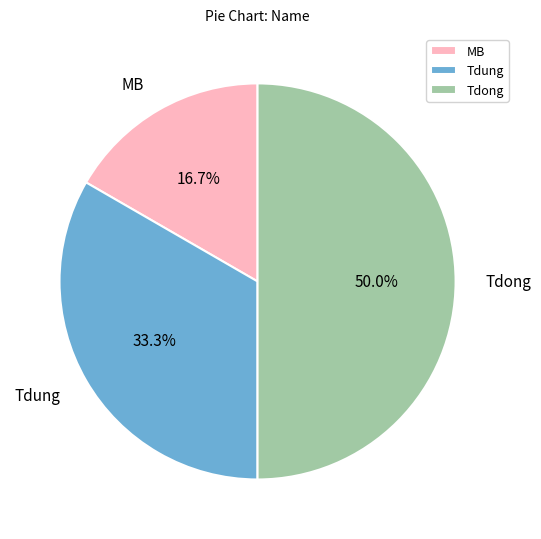

How much of the chart is everything except Tdung?

66.7%